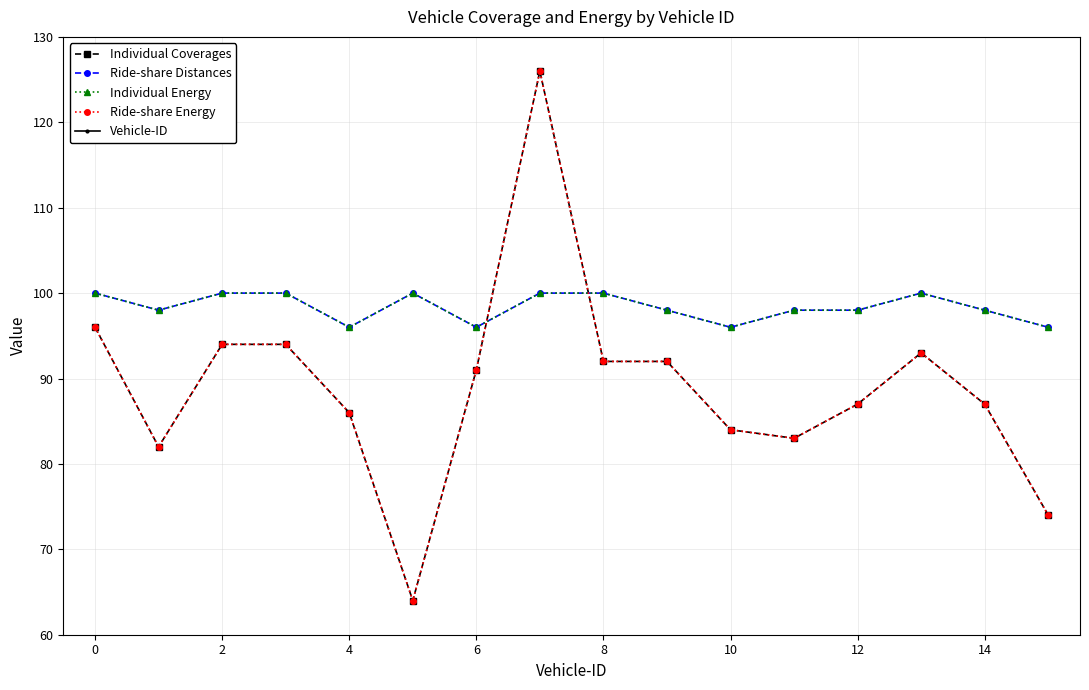

How many interior local peaks does the Individual Energy series have?

2